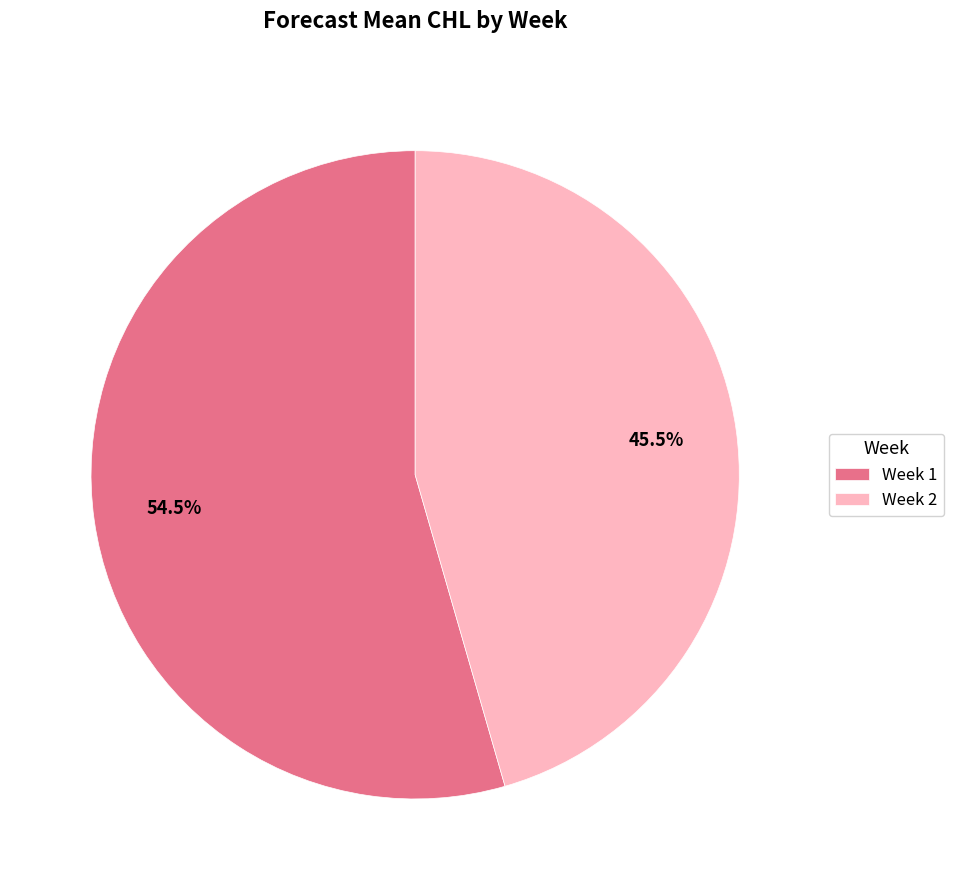

What portion of the pie excludes Week 1?

45.5%